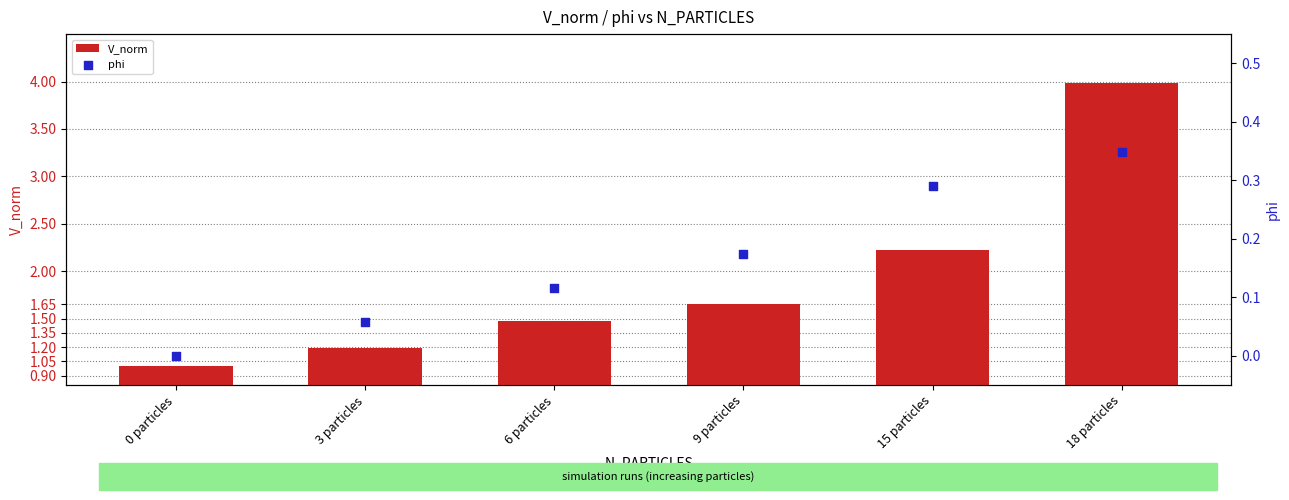

What is the total value across all series at 6 particles?

1.6